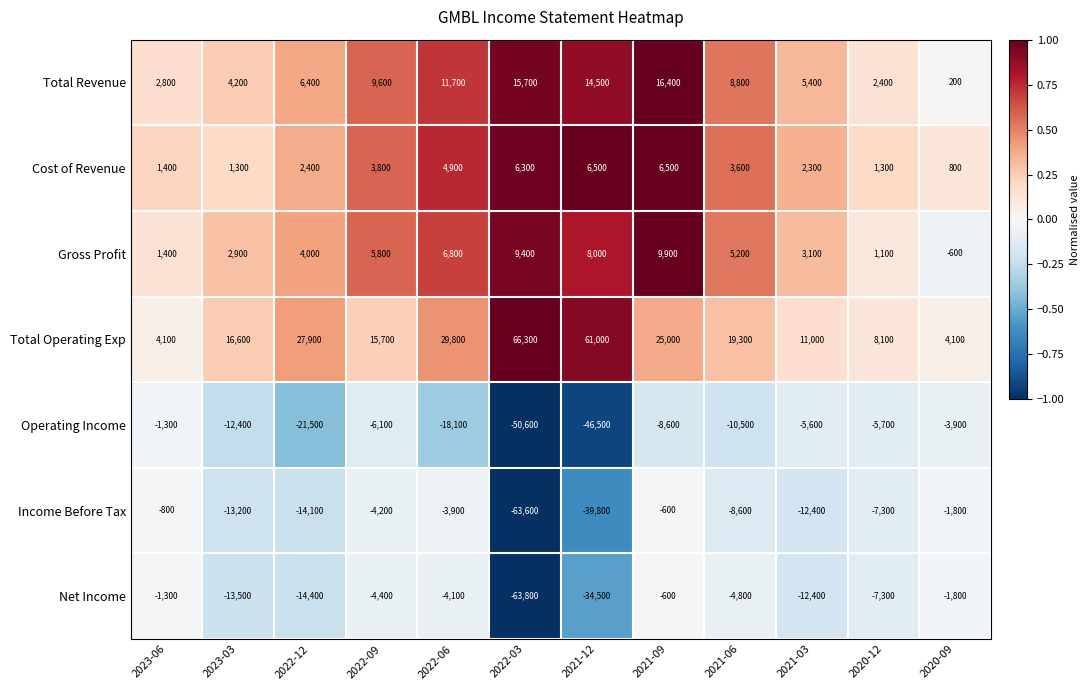

The value of Income Before Tax at 2022-09 is -4200. True or false?

True